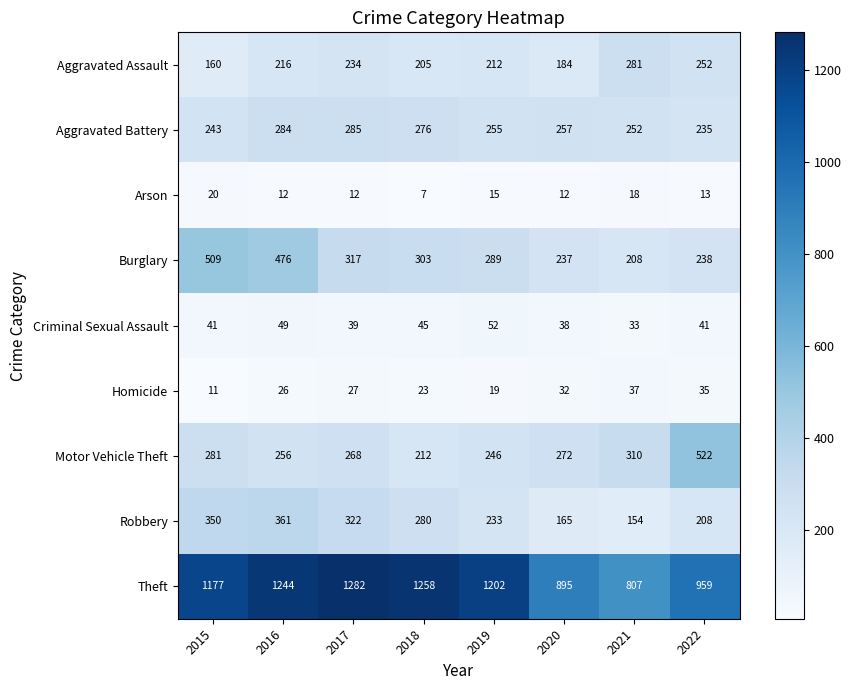

At which category is the sum across all series the highest?

2016